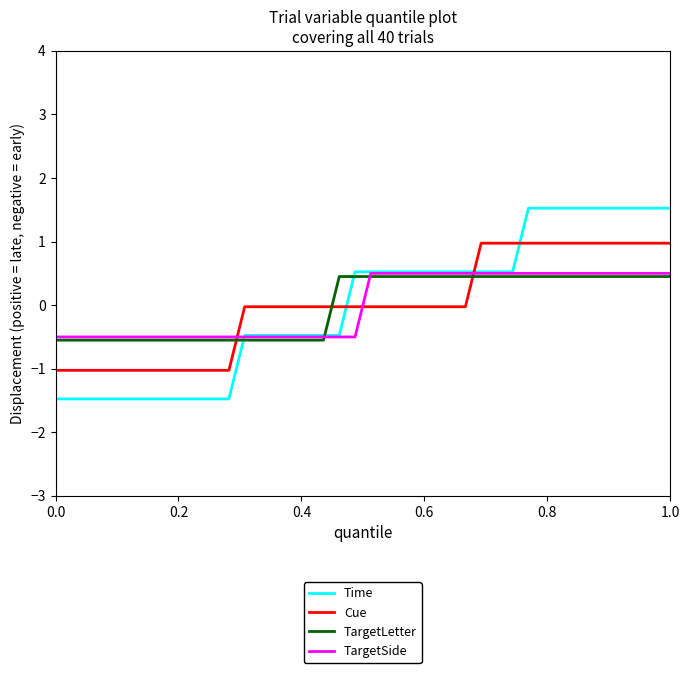

What is the minimum value for Cue?

-1.0